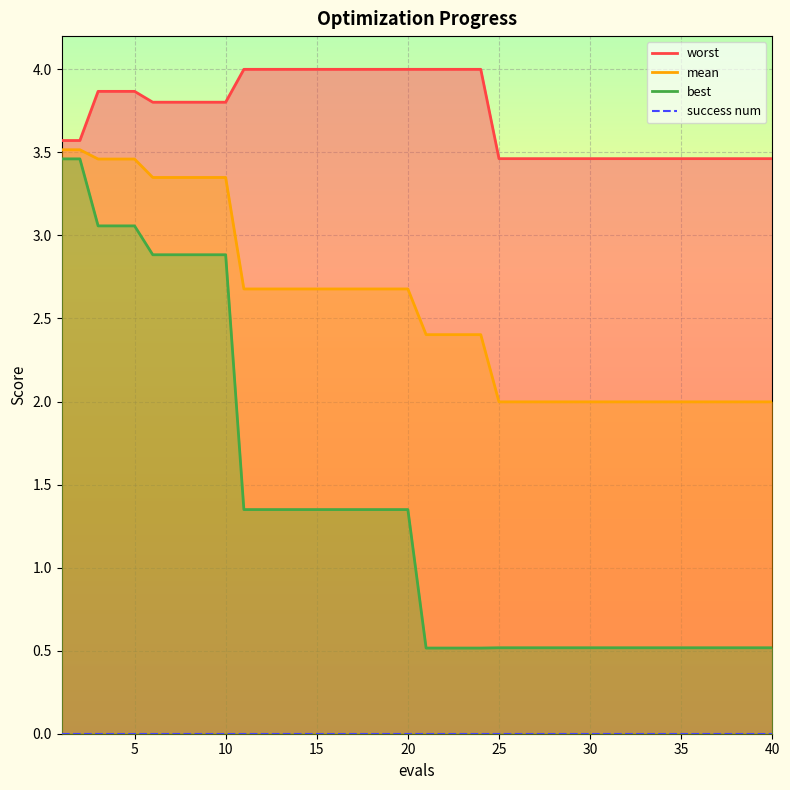

What is the maximum value for mean?

3.5